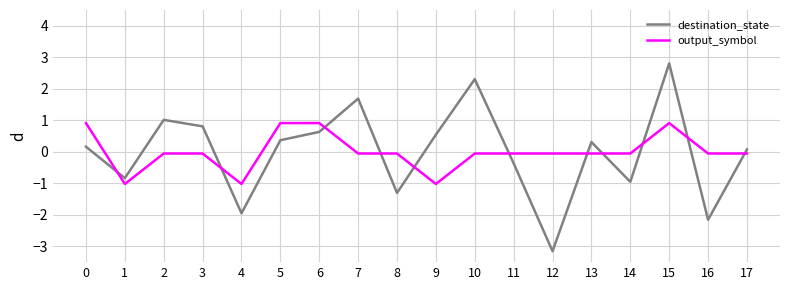

Which series has the largest range (max minus min)?

destination_state